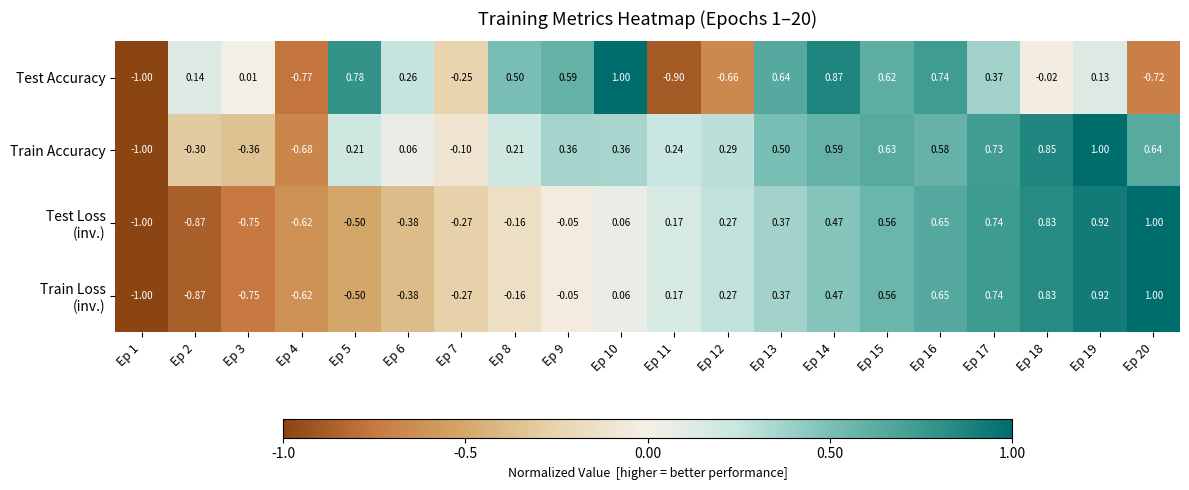

Which series has the largest total across all categories?

Train Accuracy